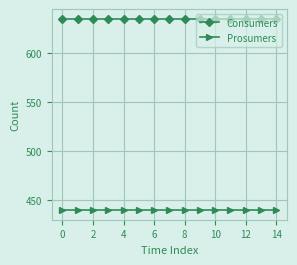

What is the greatest value displayed?

635